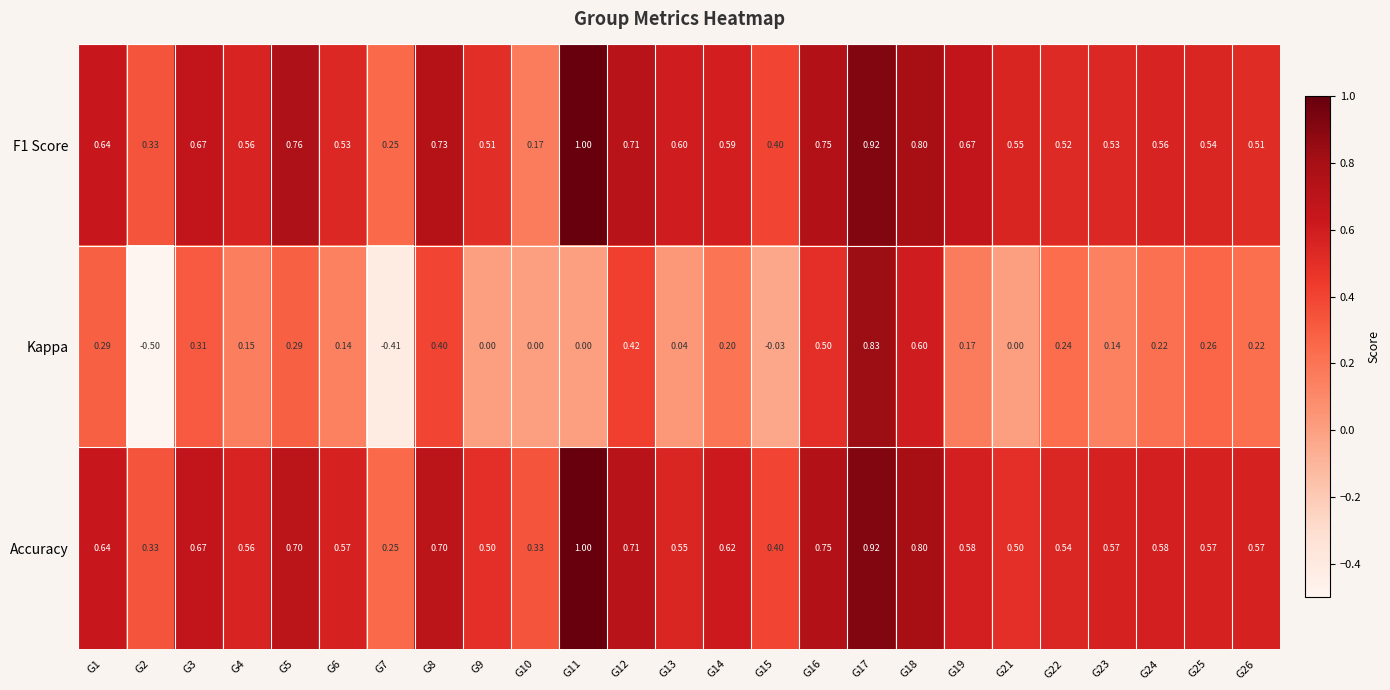

Which series has the largest range (max minus min)?

Kappa